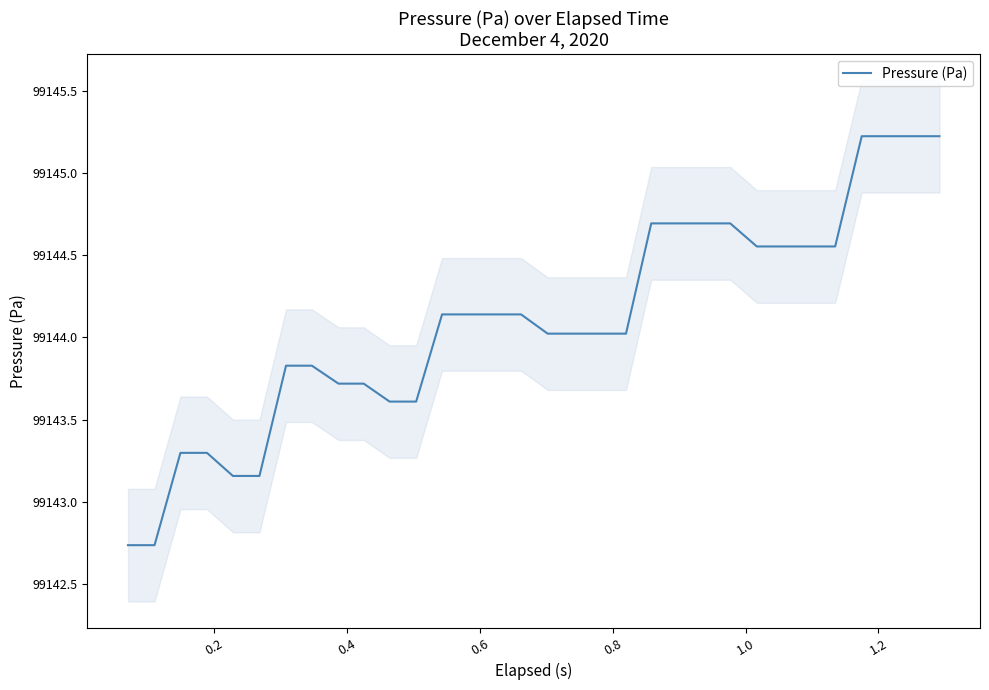

What is the sum of all values?

3172611.2